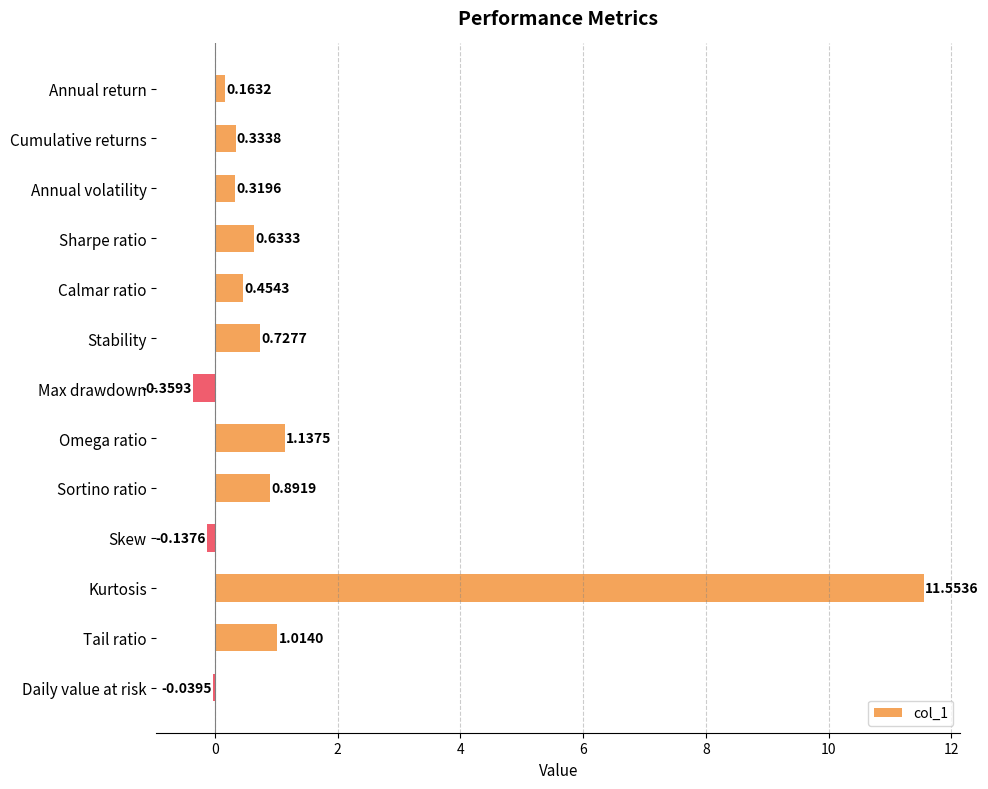

Are the bars grouped side by side (vs. stacked)?

No